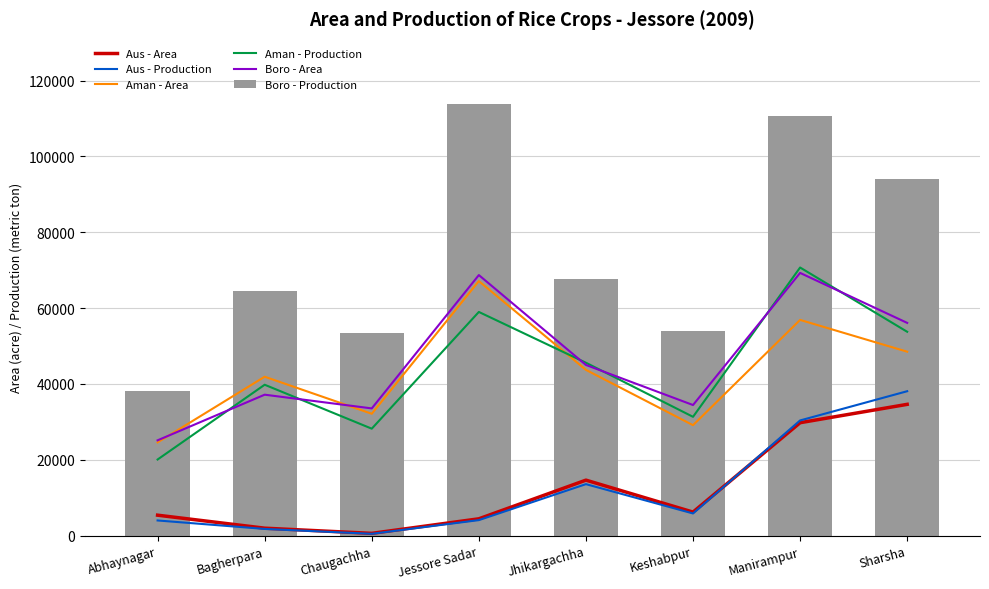

How many values in the Aman - Production series exceed 45603?

3